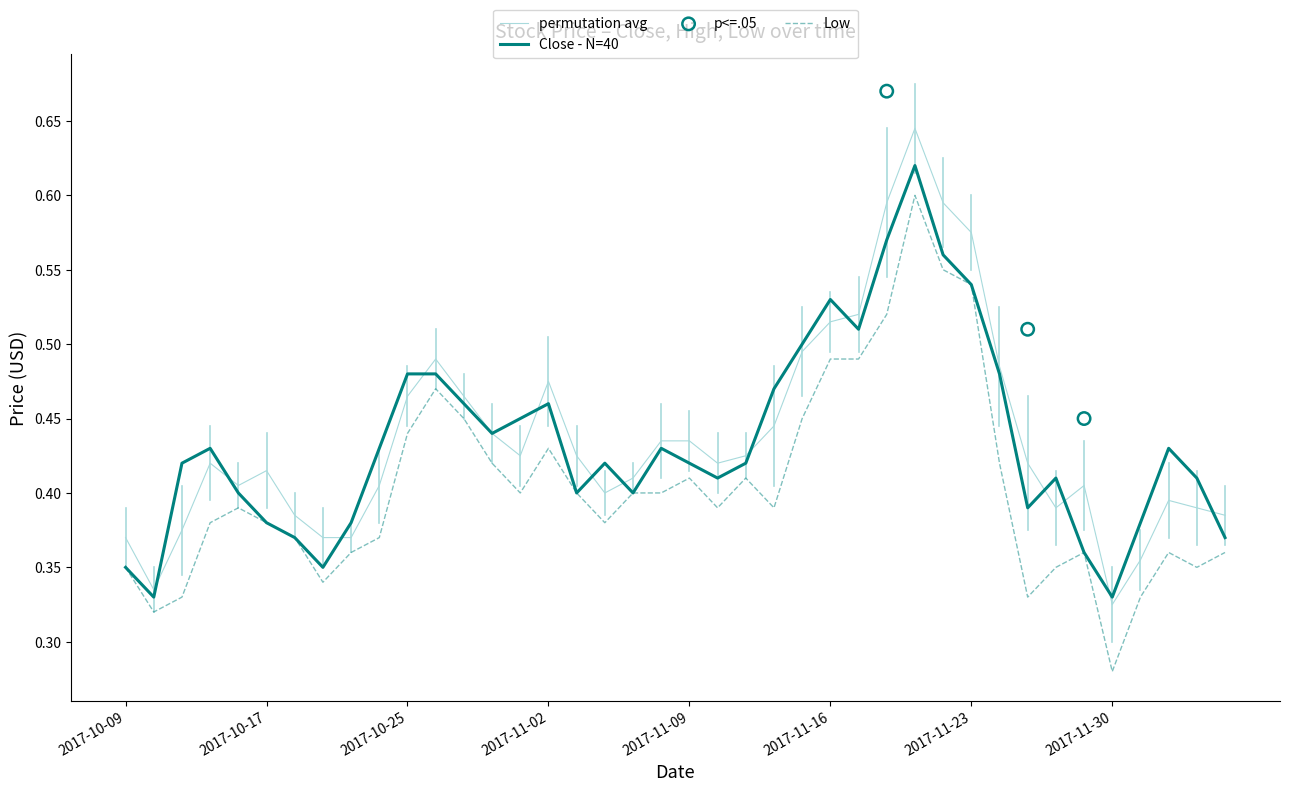

At which category is the sum across all series the highest?

2017-11-21